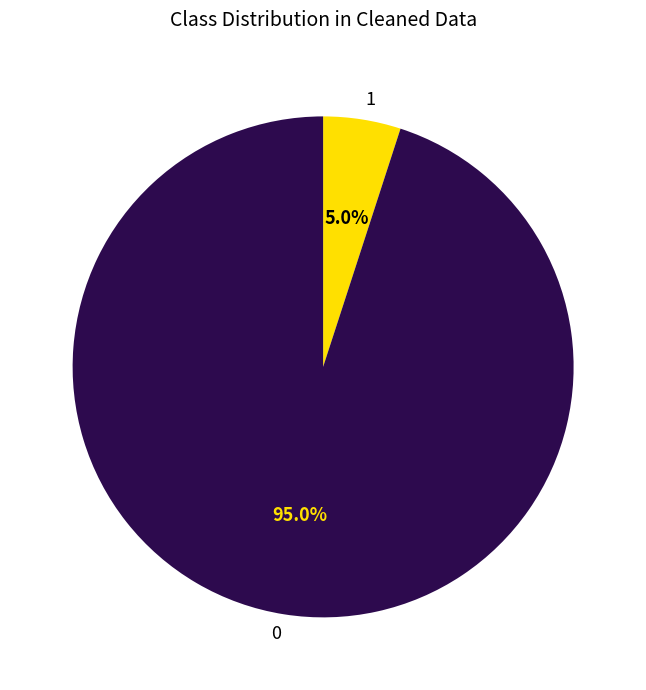

Is there a majority slice in this chart?

Yes